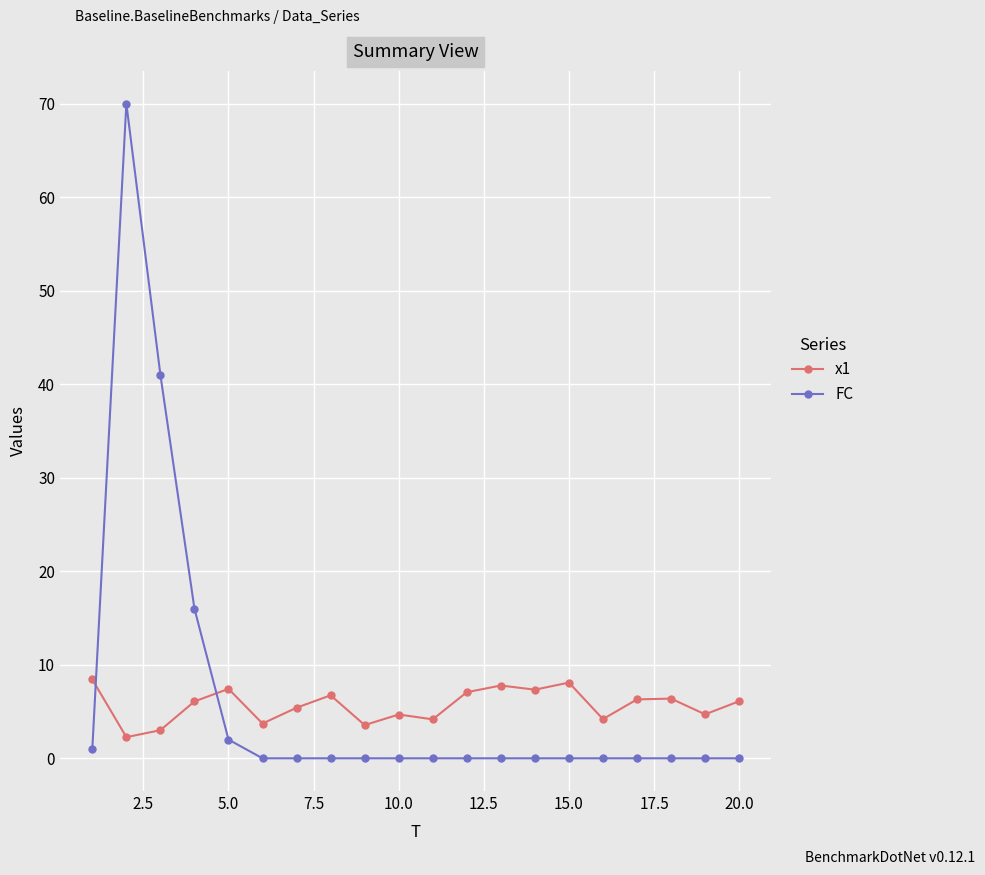

Which series has the largest range (max minus min)?

FC